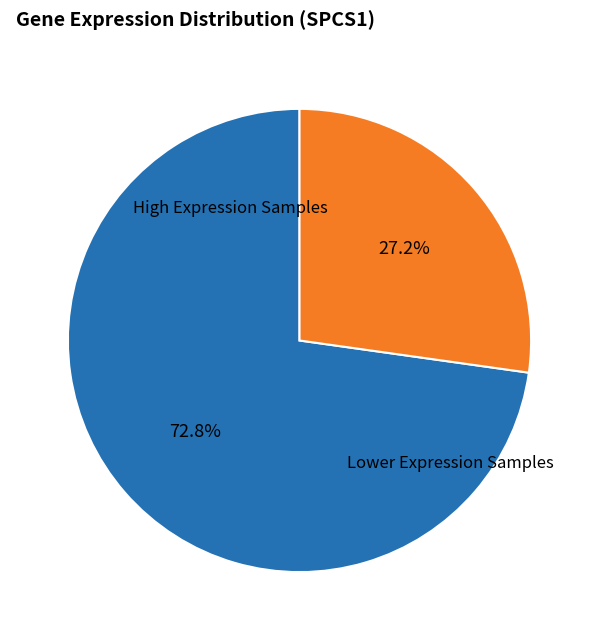

Is there a majority slice in this chart?

Yes